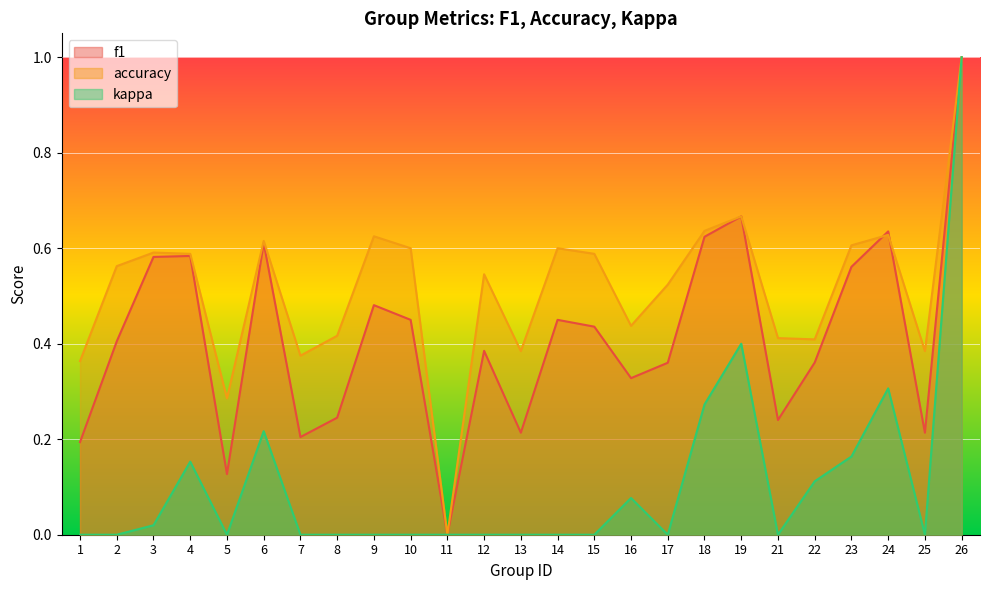

What is the average value of the f1 series?

0.4